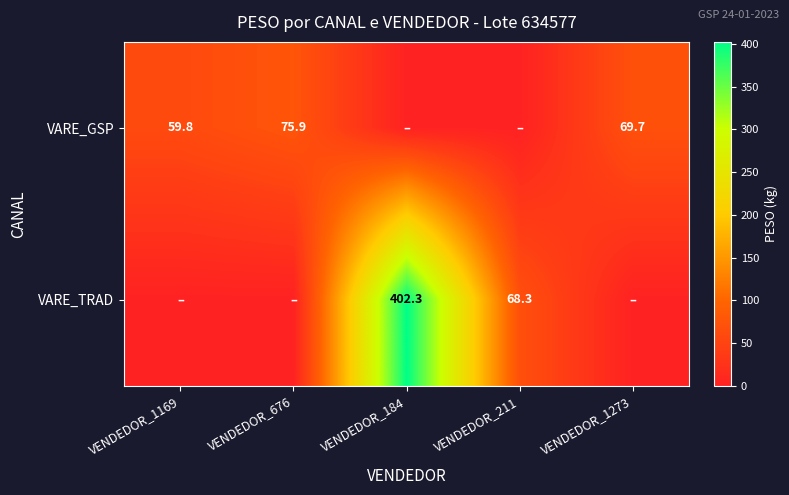

True or false: VARE_GSP has a value of 69.7 at VENDEDOR_1273.

True